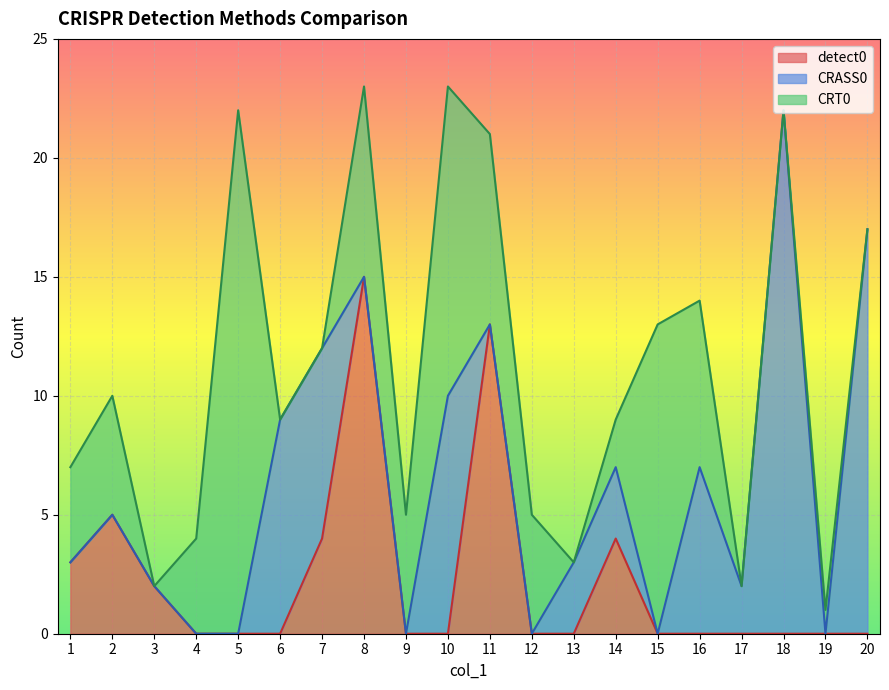

List the series in order of their overall mean, highest first.

CRT0, CRASS0, detect0